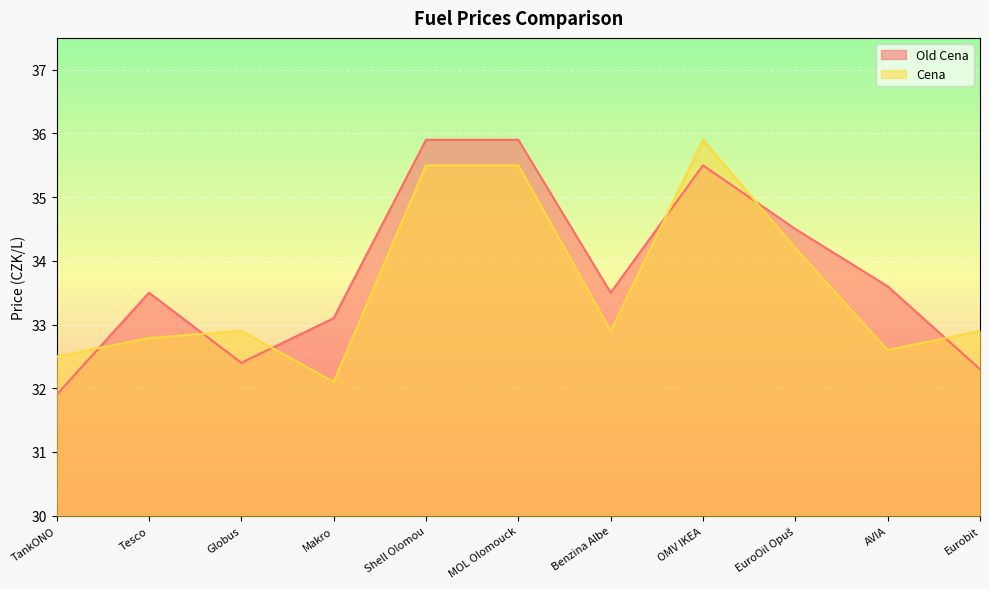

Does the chart display data point markers on the line(s)?

No